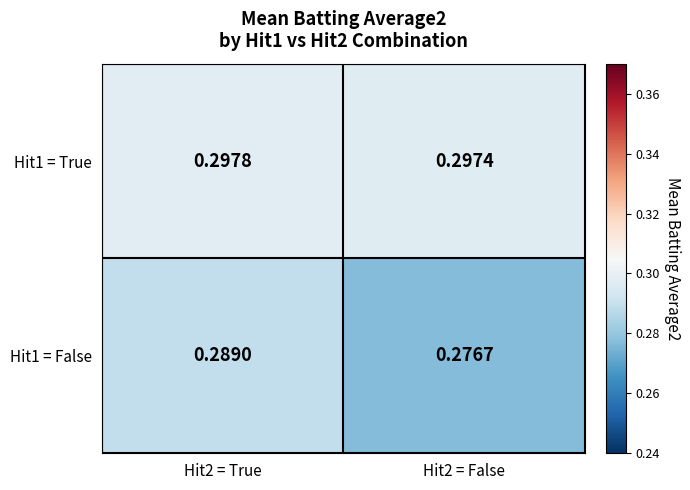

Is the value of Hit1 = False at Hit2 = False greater than the value of Hit1 = True at Hit2 = True?

No